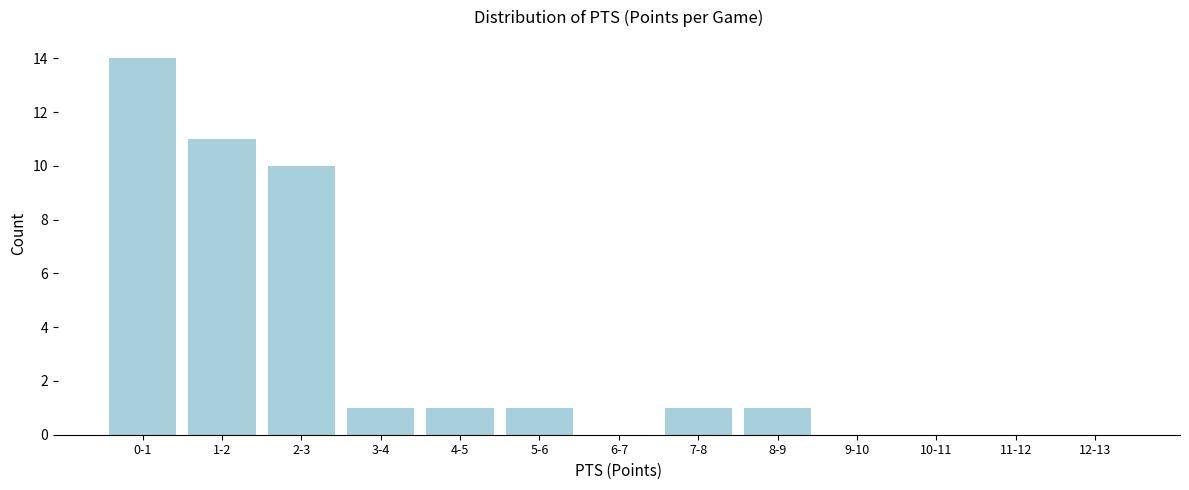

Reading right to left, transcribe all the data shown in this chart.

12-13=0	11-12=0	10-11=0	9-10=0	8-9=1	7-8=1	6-7=0	5-6=1	4-5=1	3-4=1	2-3=10	1-2=11	0-1=14